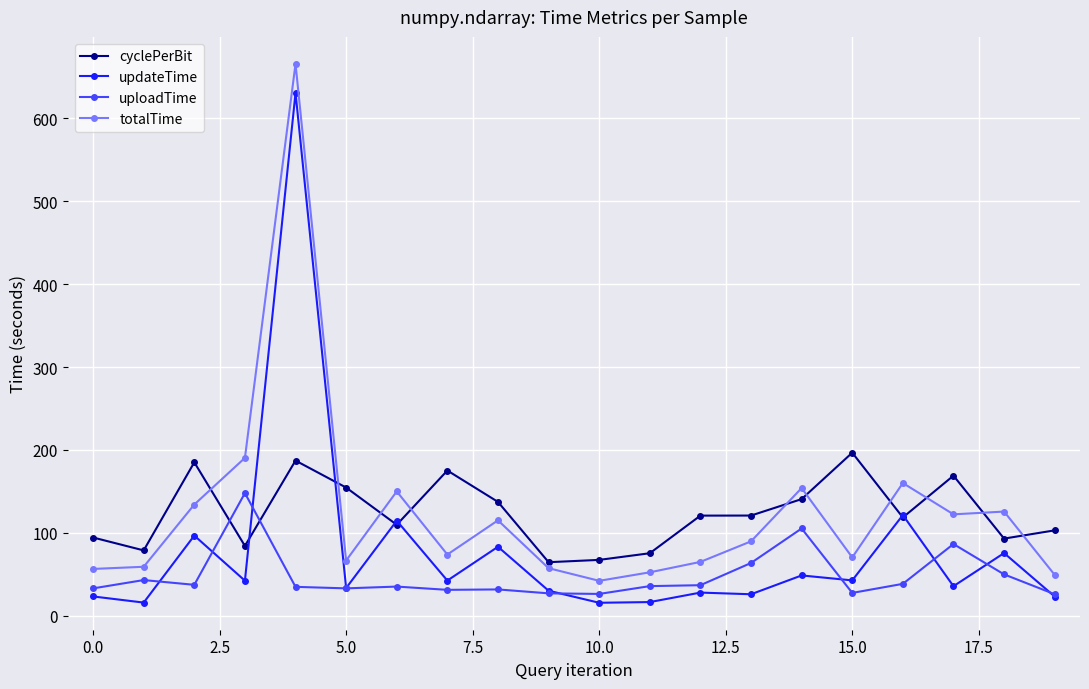

True or false: cyclePerBit has more than 2 interior local peaks.

True